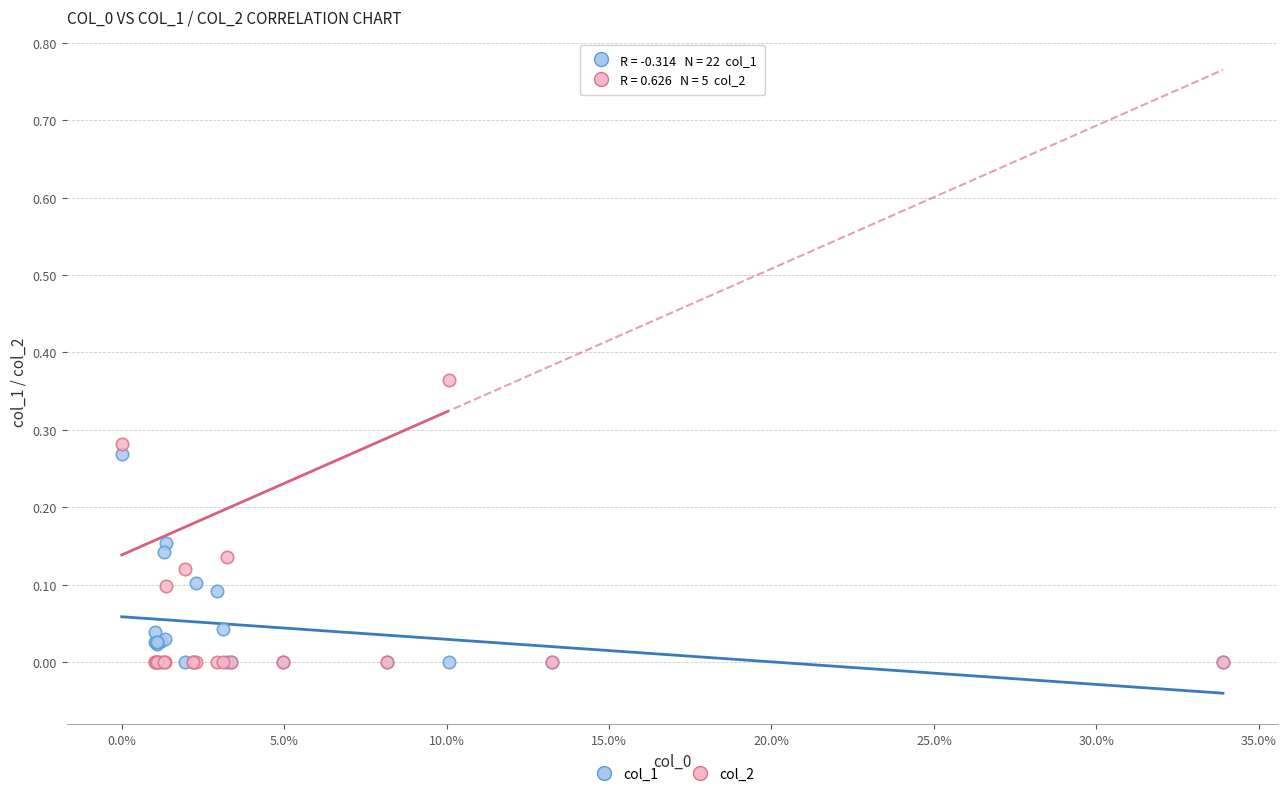

What are all the series names shown in the legend?

col_1, col_2